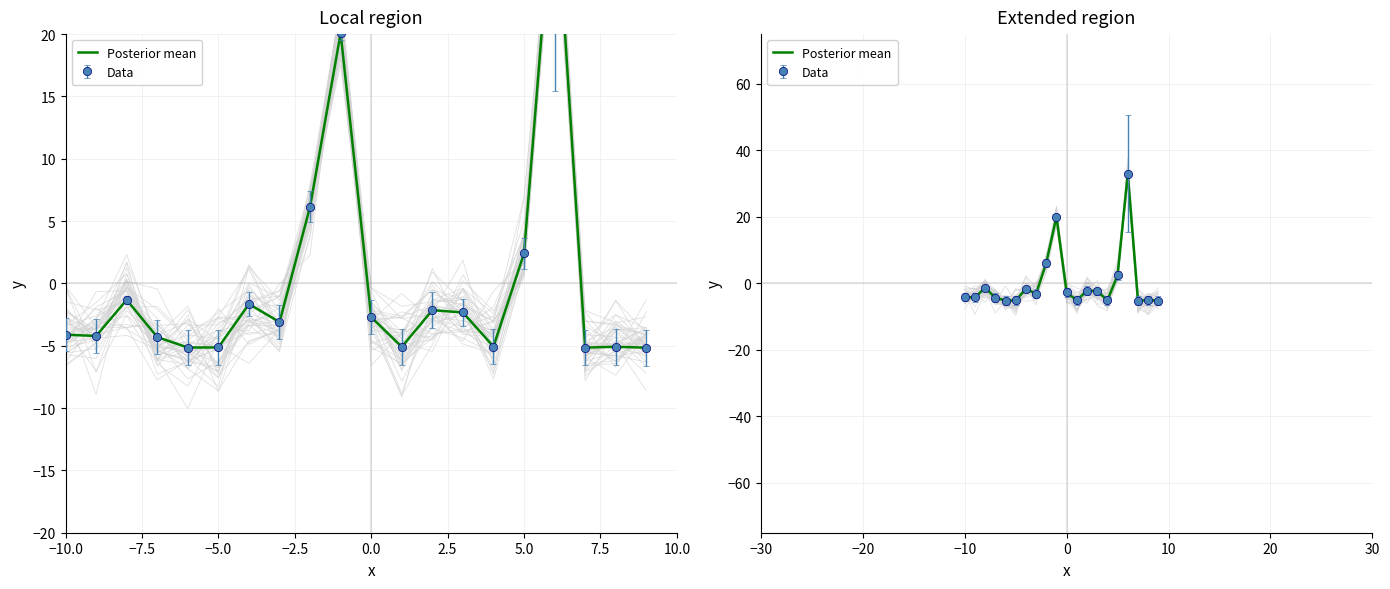

How many data points does each series have?

20